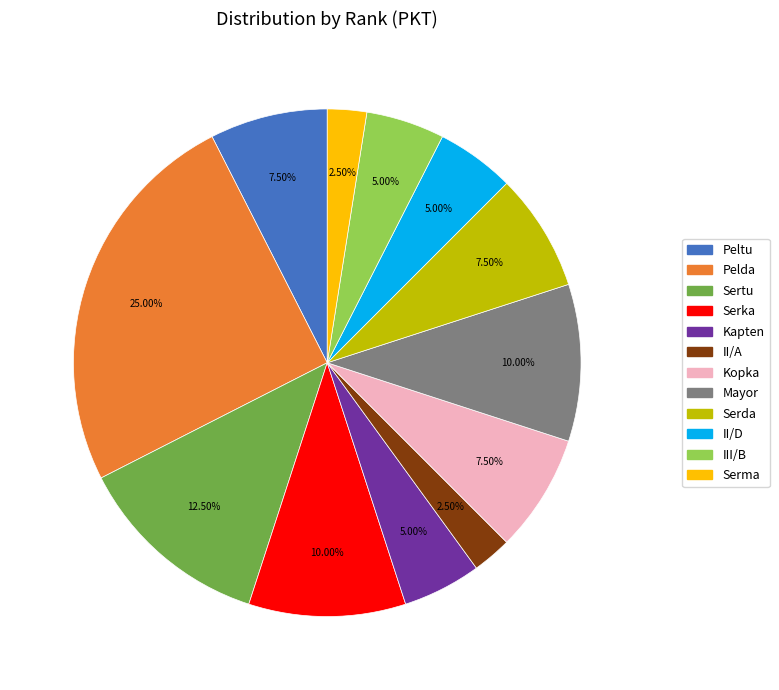

Approximately how many times larger is the value at Serda compared to Serka?

0.8